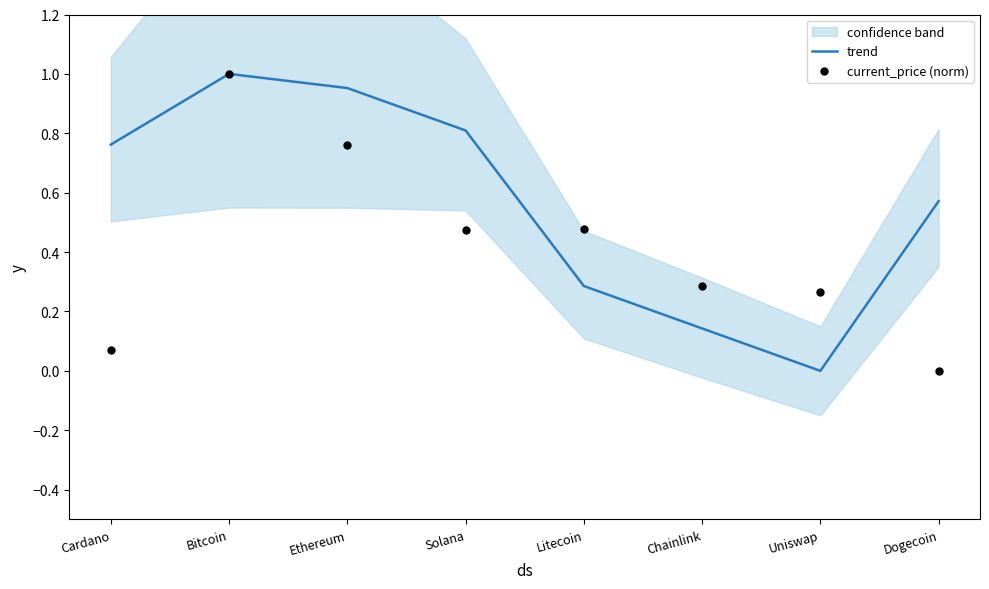

At which category is the sum across all series the highest?

Bitcoin